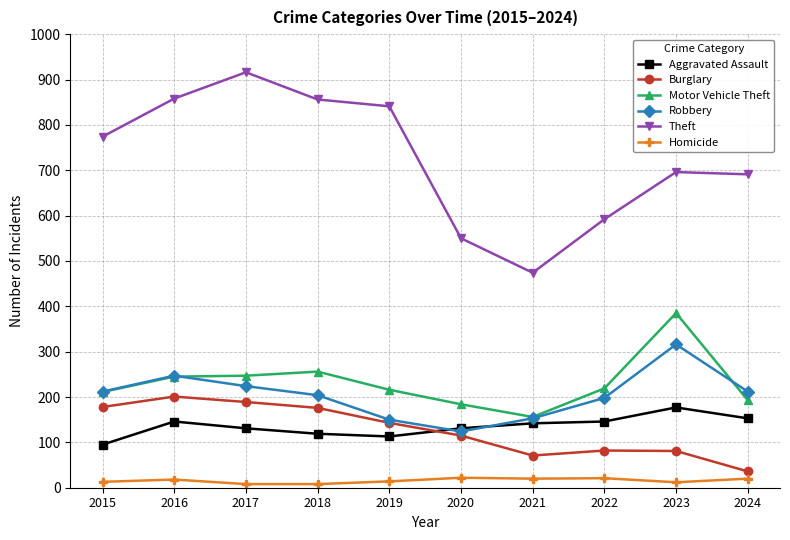

What is the total value across all series at 2023?

1667